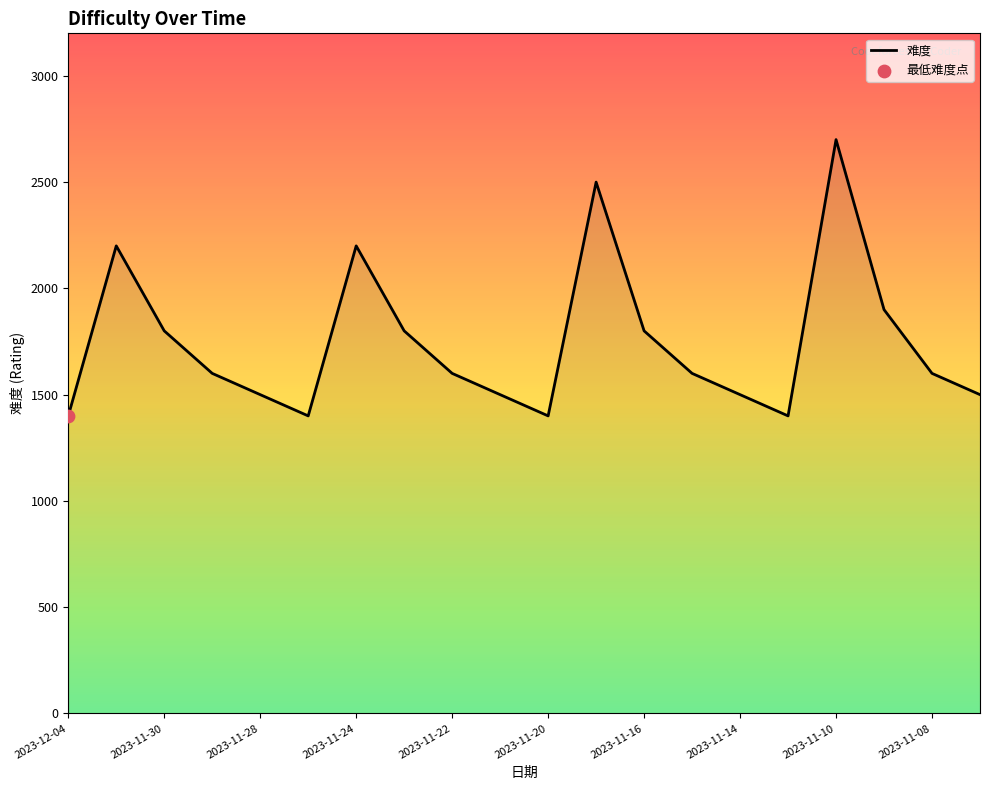

What is the greatest value displayed?

2700